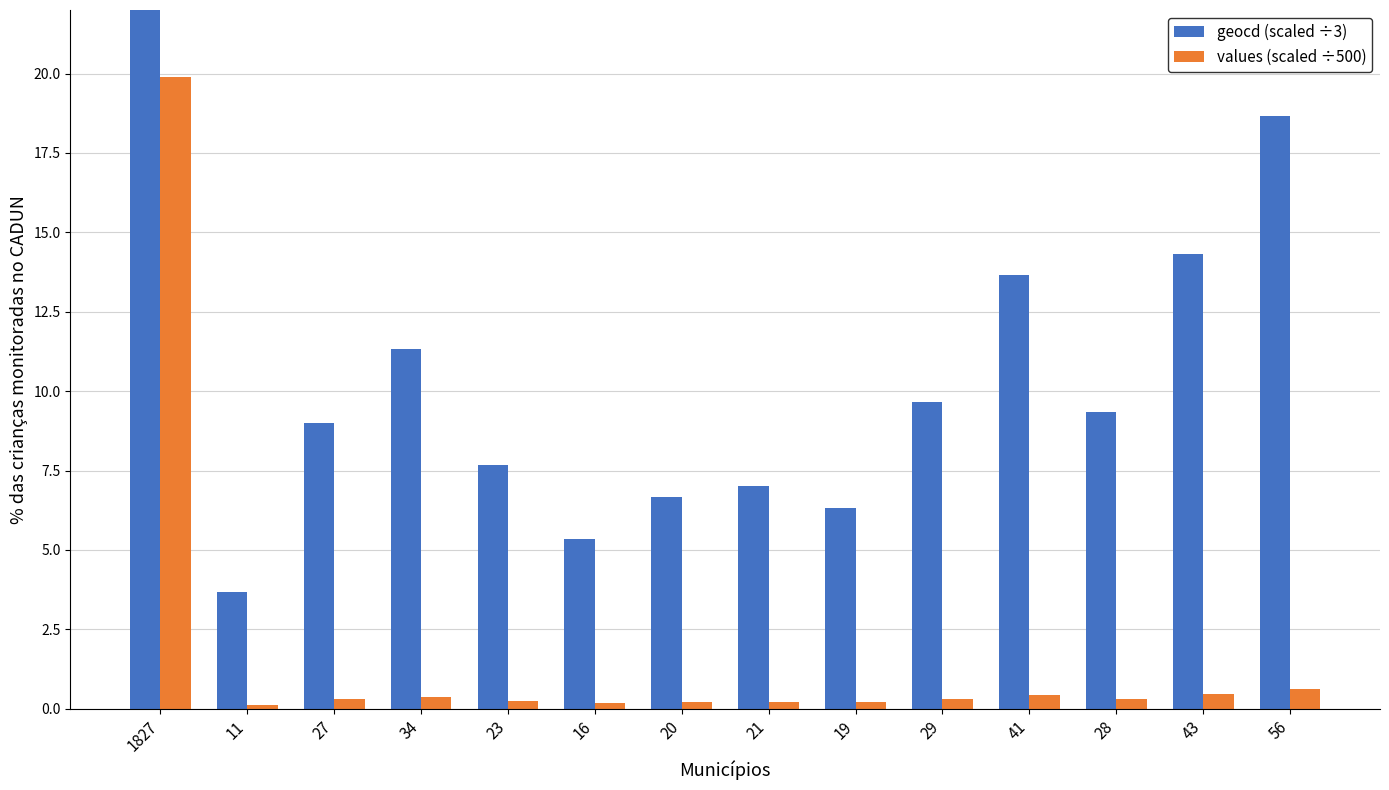

What is the smallest value displayed?

0.1